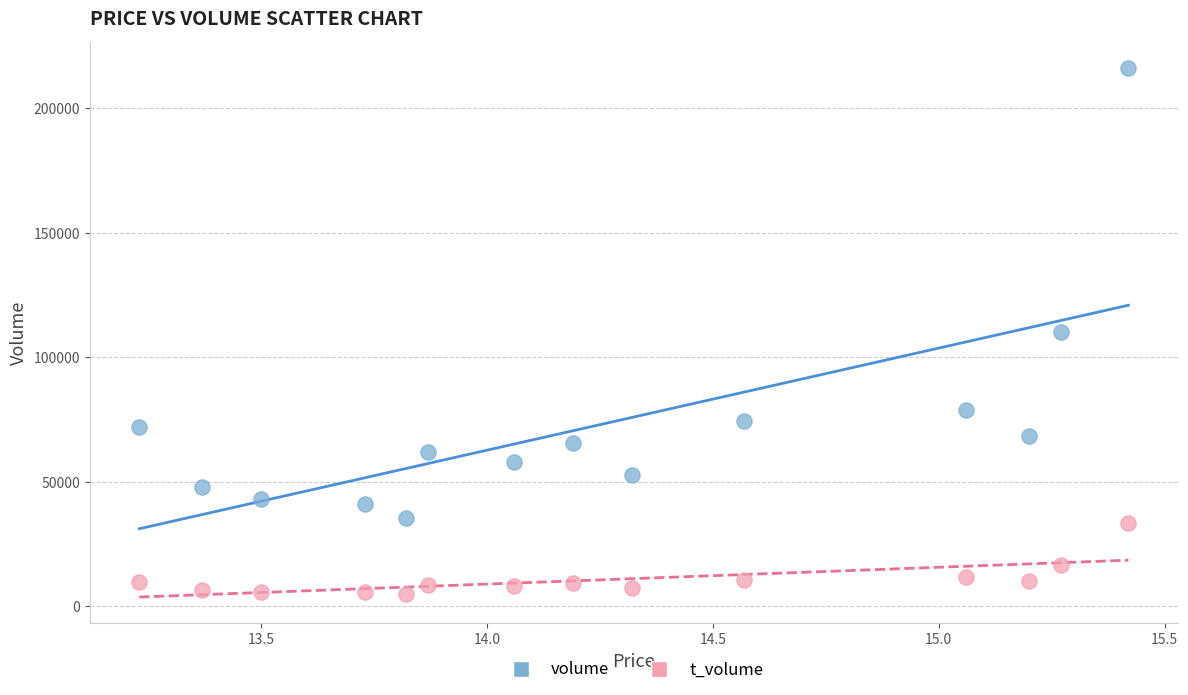

In the t_volume series, what Y value is closest to 19262?

16751